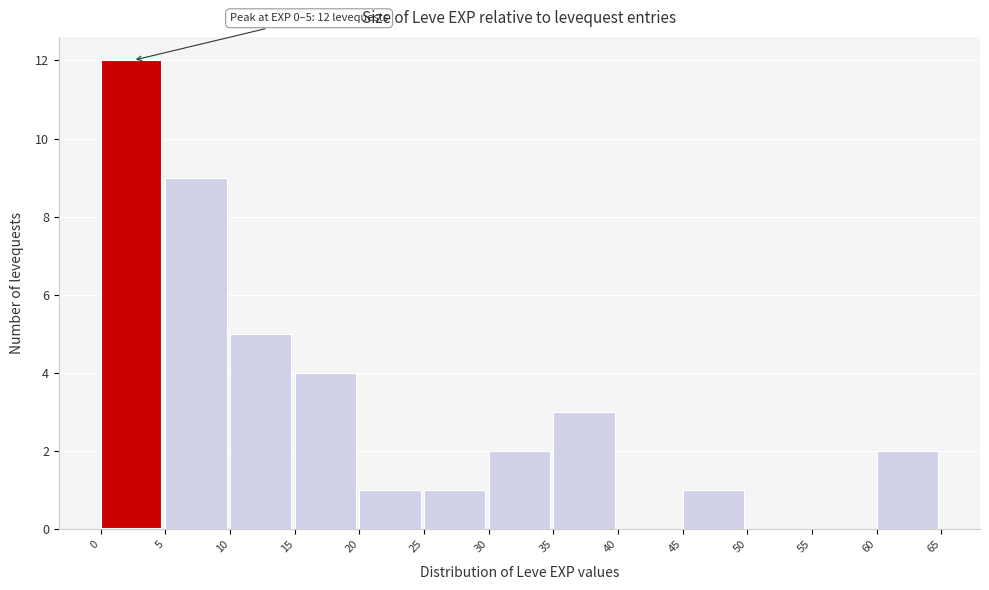

Which range on the x-axis has the tallest bar?

0 to 5